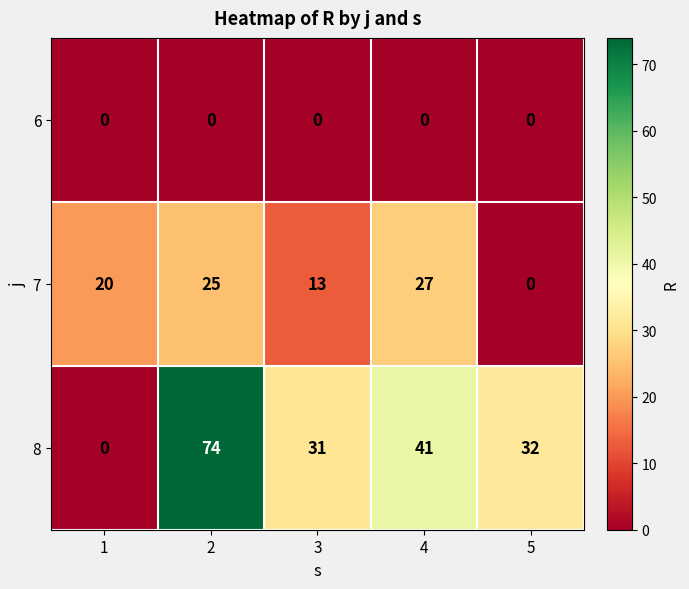

What is the total value across all series at 2?

99